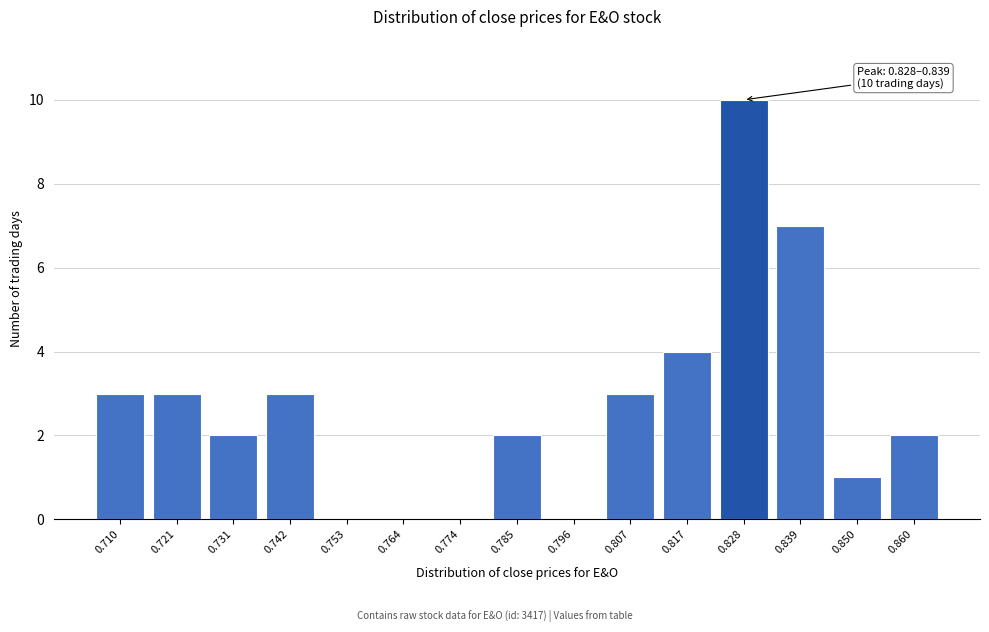

Reading left to right, transcribe all the data shown in this chart.

0.710=3	0.721=3	0.731=2	0.742=3	0.753=0	0.764=0	0.774=0	0.785=2	0.796=0	0.807=3	0.817=4	0.828=10	0.839=7	0.850=1	0.860=2